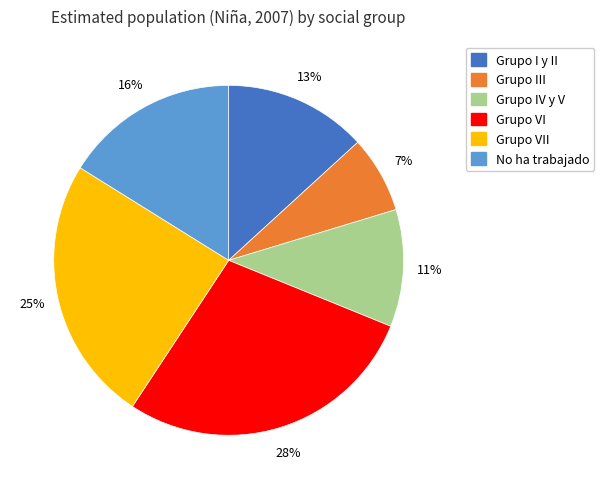

To the nearest percent, what is the average slice percentage?

17%